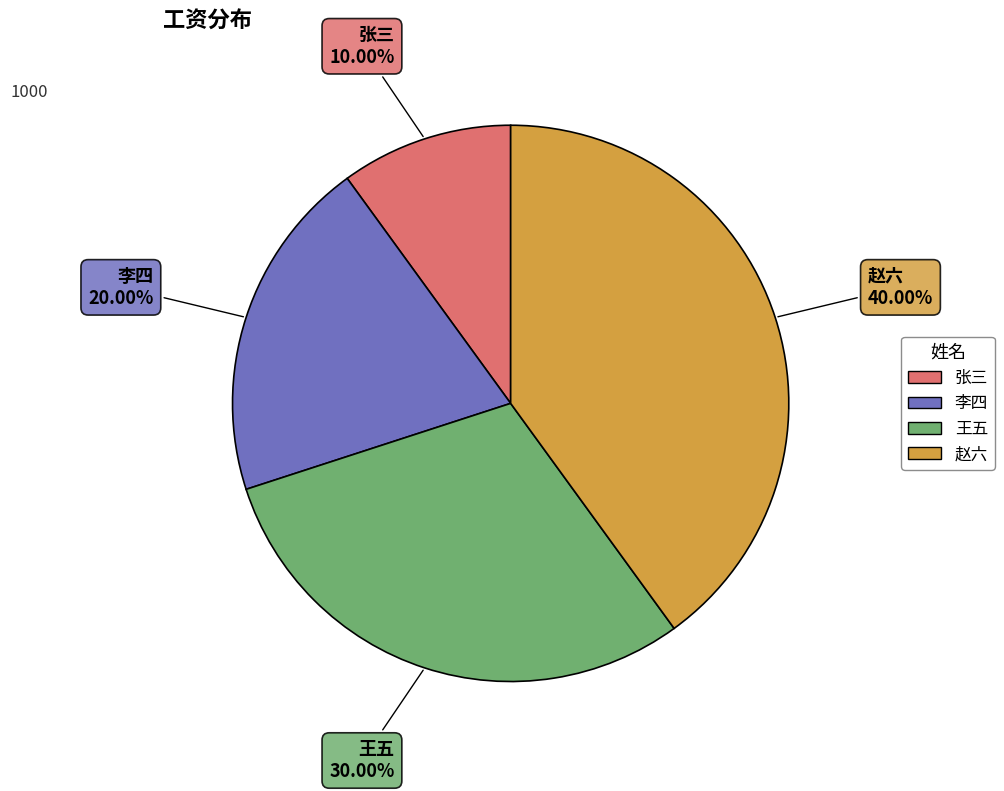

Which has a higher value, 李四 or 赵六?

赵六